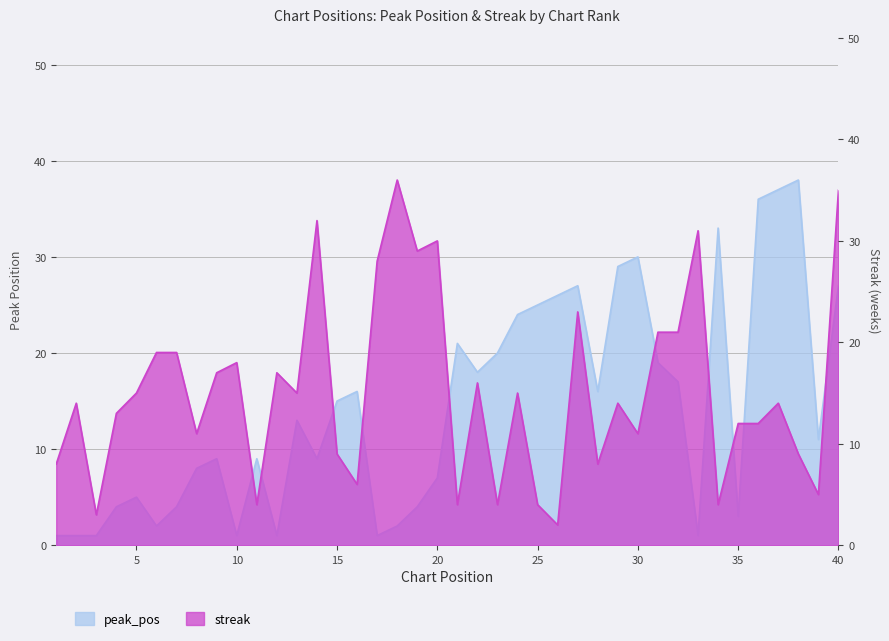

What is the sum of the streak values at 21 and 12?

21